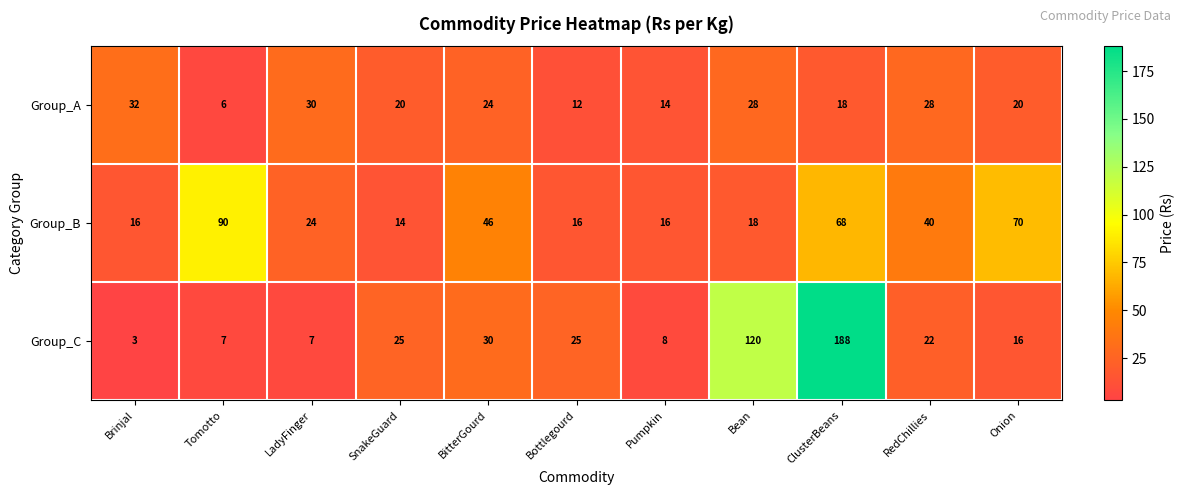

What is the smallest value displayed?

3